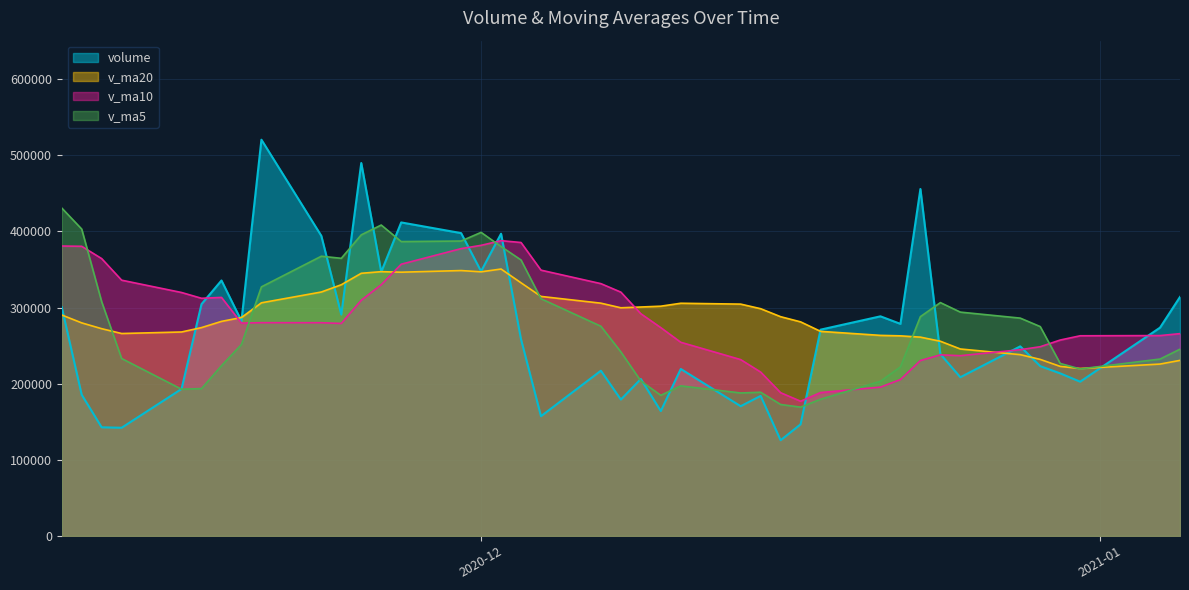

How many intersections are there between v_ma20 and v_ma10?

4